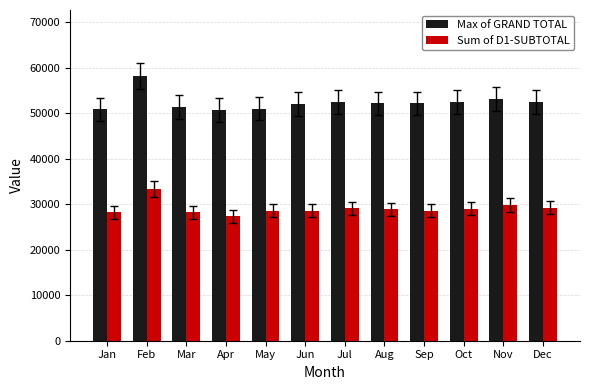

Which series has the largest total across all categories?

Max of GRAND TOTAL